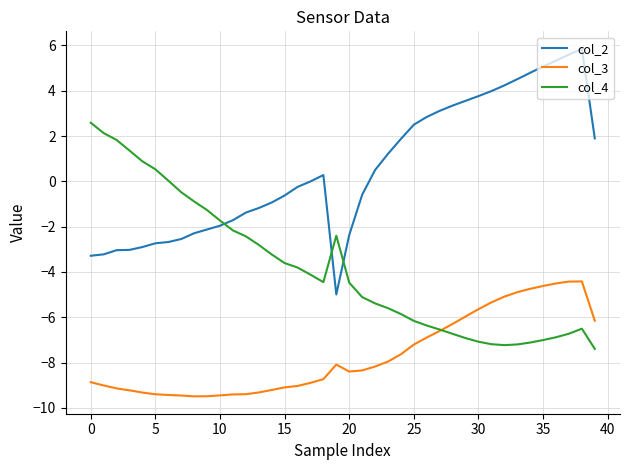

Which series ends up on top after the final intersection of col_4 and col_2?

col_2